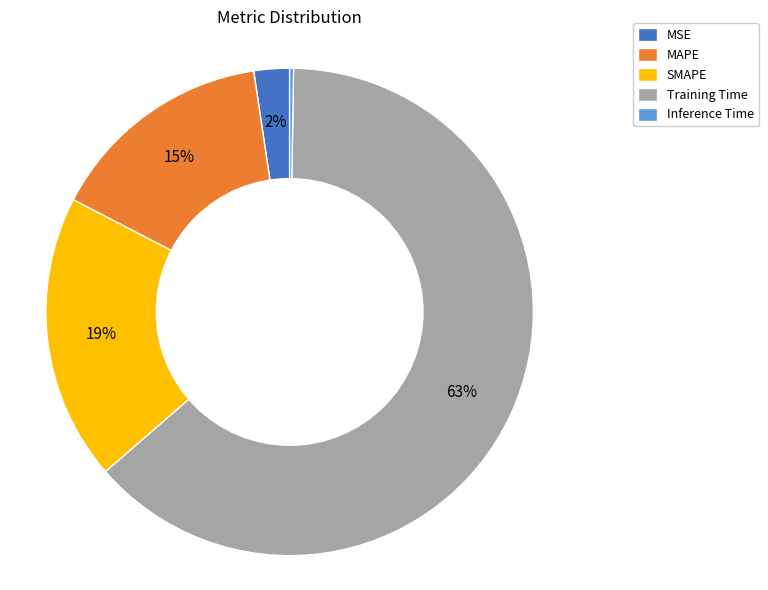

Which category accounts for the majority?

Training Time